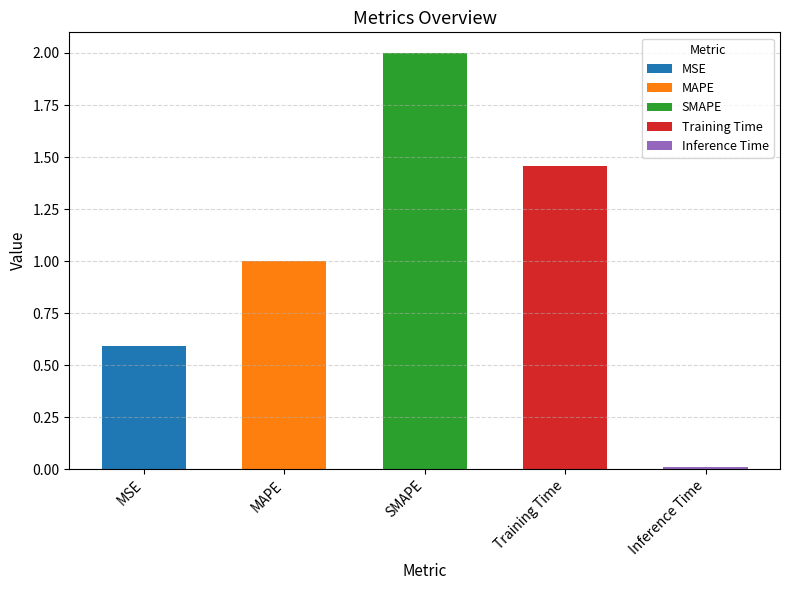

The value at Training Time is 0.7. True or false?

False